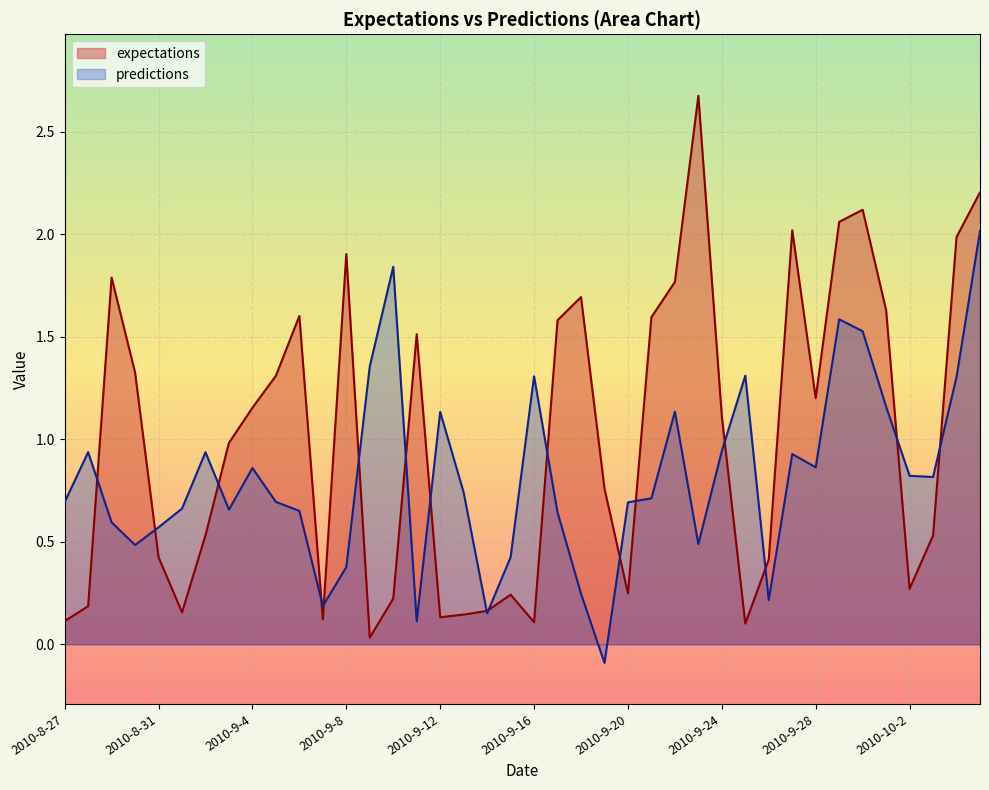

How many data points in predictions are above 0?

39